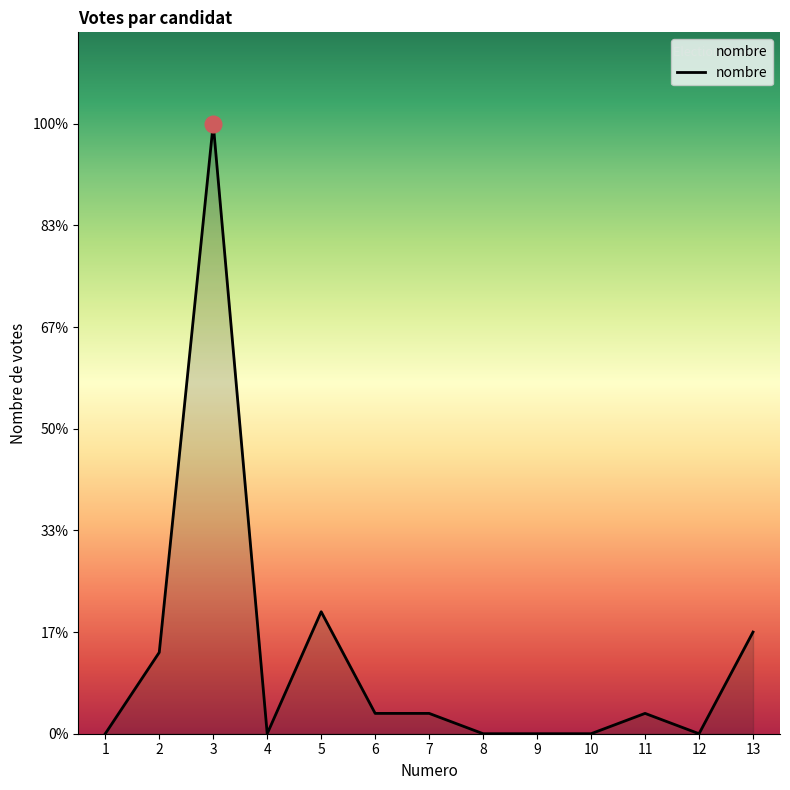

Rank the categories by value from lowest to highest.

1, 4, 8, 9, 10, 12, 6, 7, 11, 2, 13, 5, 3